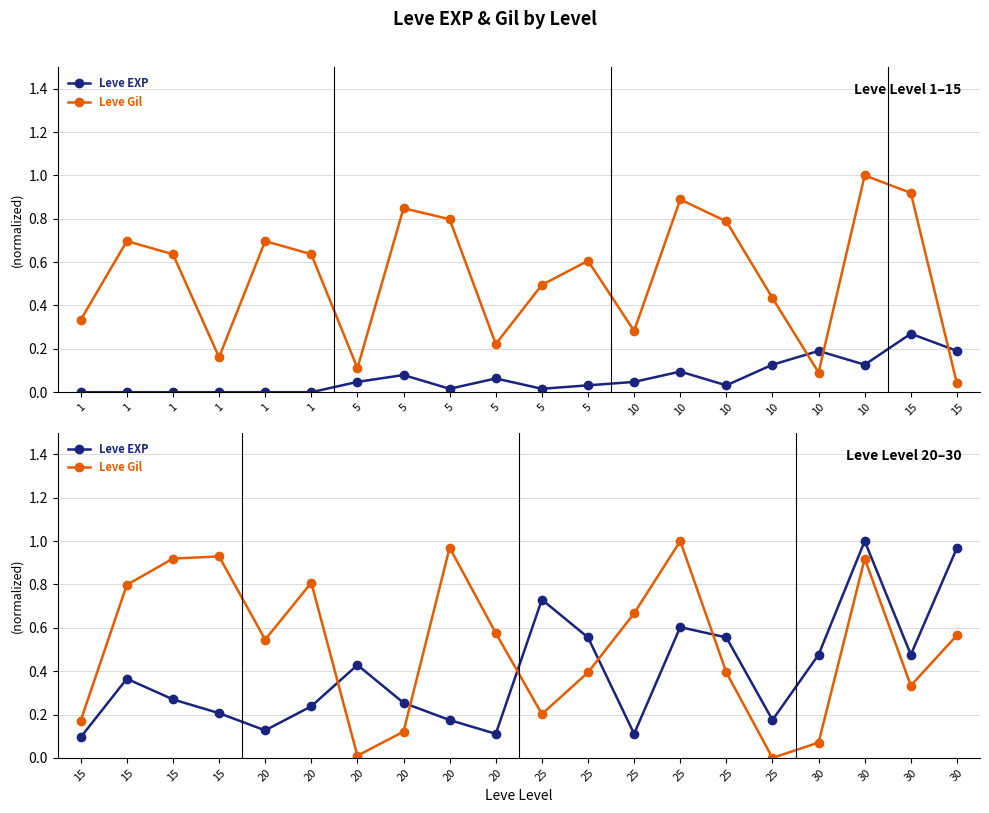

Between 1 and 5, which series saw the biggest shift?

Leve Gil